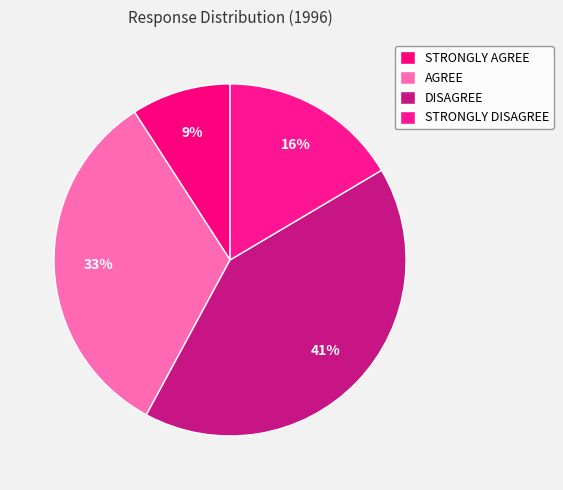

Is it true that STRONGLY AGREE is 22% of the pie?

False